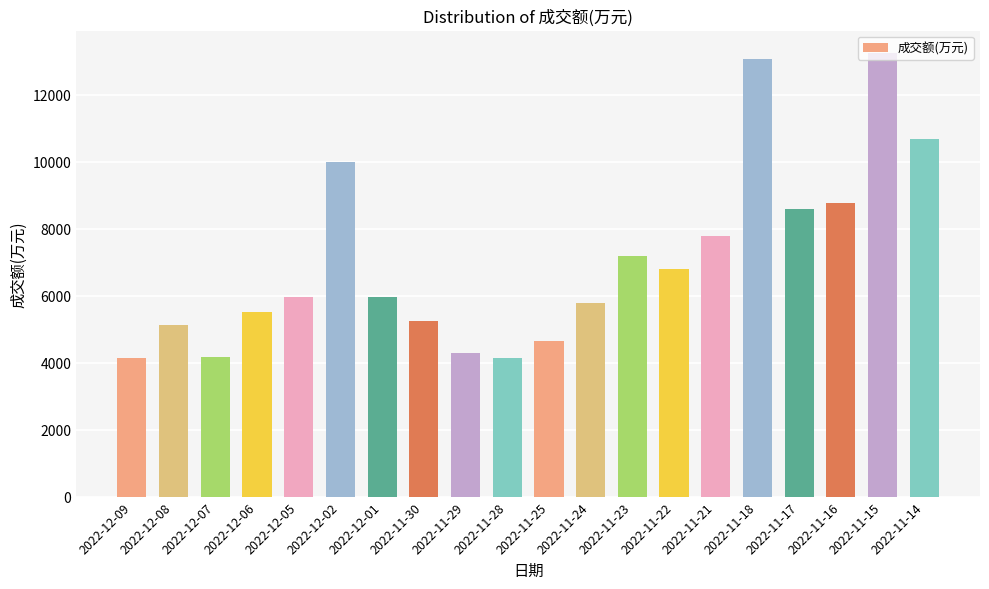

What is the difference between the values at 2022-11-21 and 2022-11-15?

5486